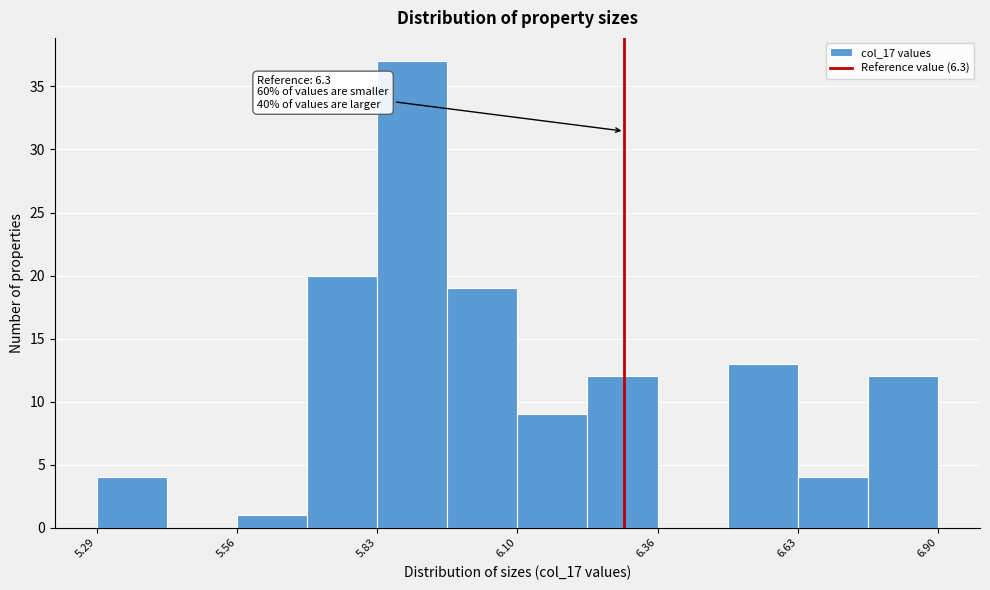

Read against the x-axis, roughly where is the centre of the tallest bar?

5.90